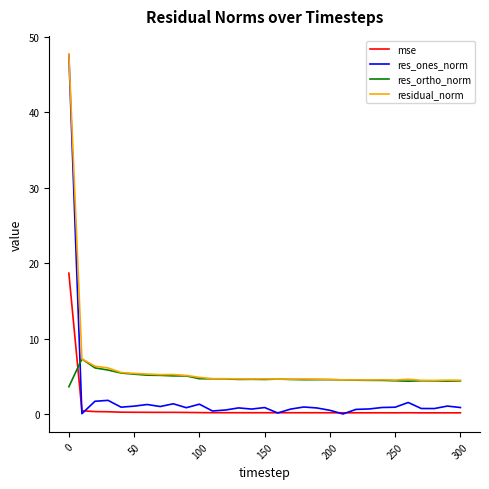

Rank the series by their average value, from highest to lowest.

residual_norm, res_ortho_norm, res_ones_norm, mse